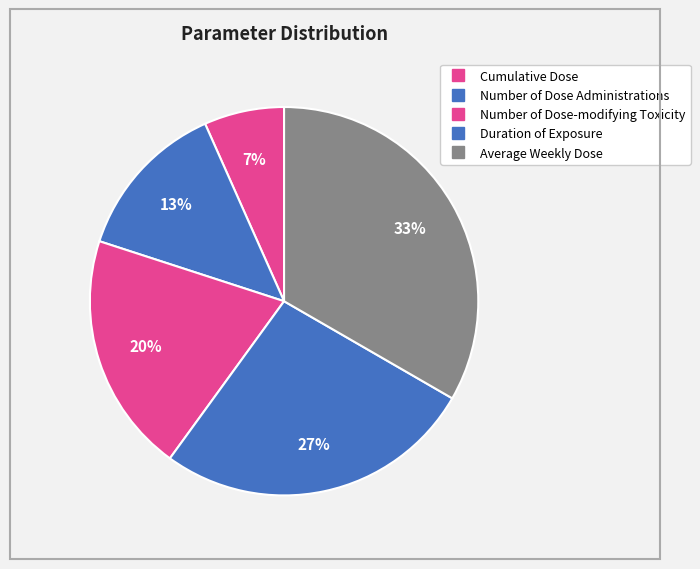

Which slice is the smallest?

Cumulative Dose